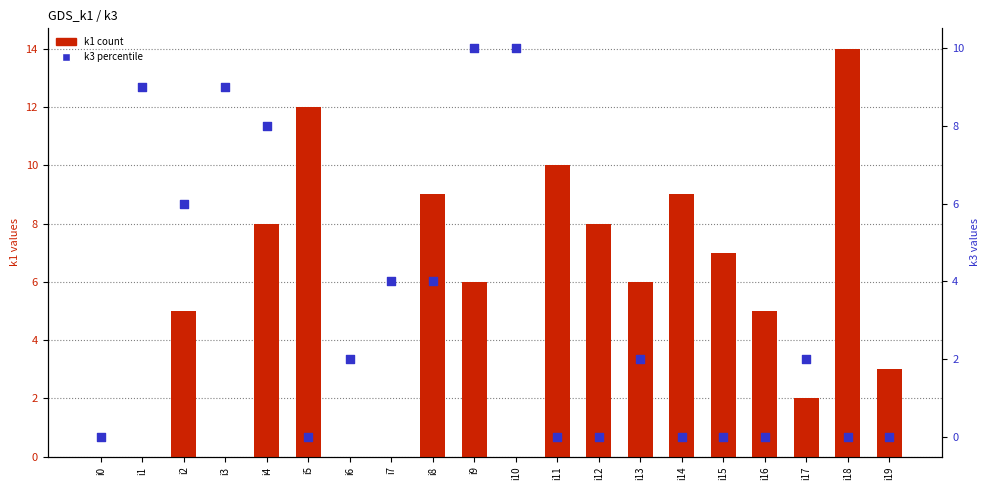

Is the value of k1 at i11 greater than the value of k3 at i4?

Yes